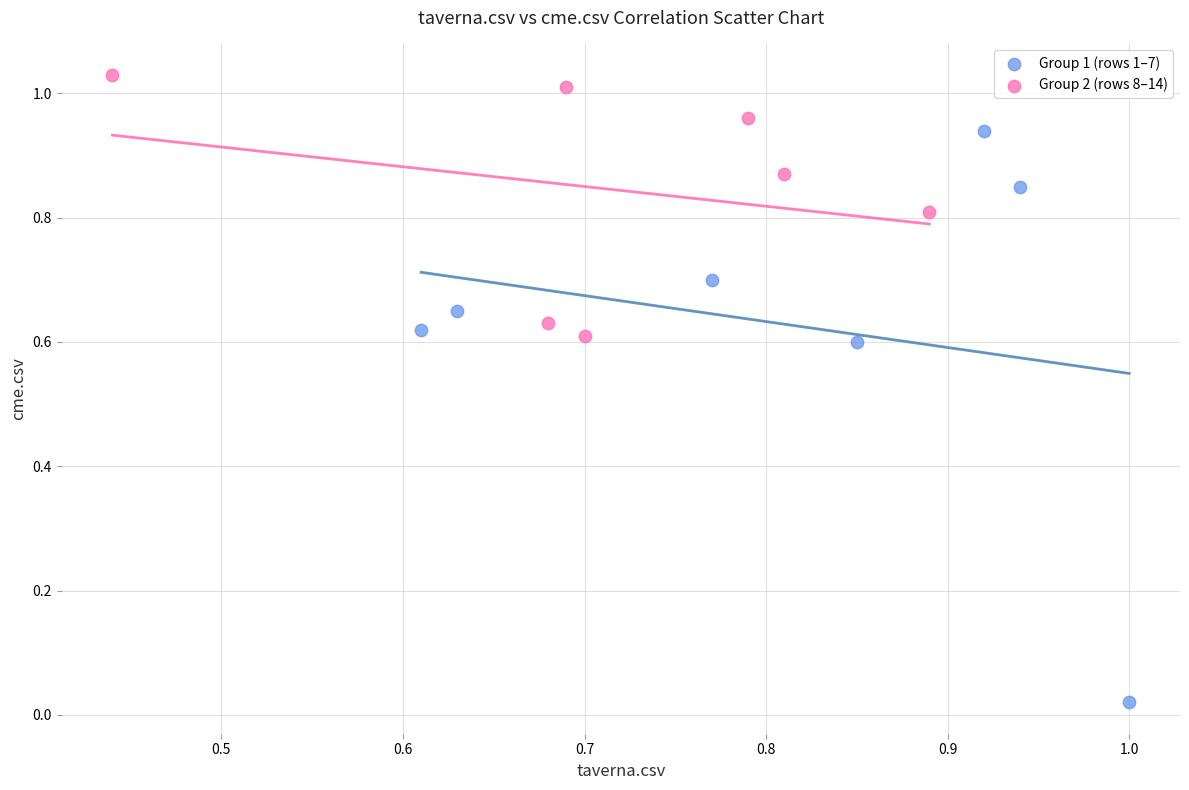

What are all the series names shown in the legend?

Group 1 (rows 1–7), Group 2 (rows 8–14)